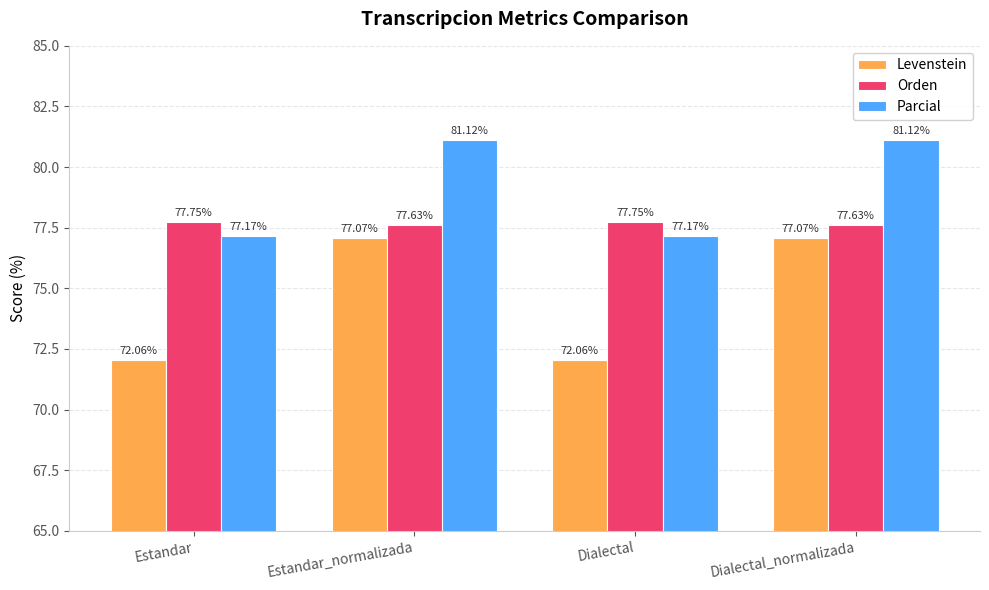

The Orden series shows 77.7 at Estandar. True or false?

True